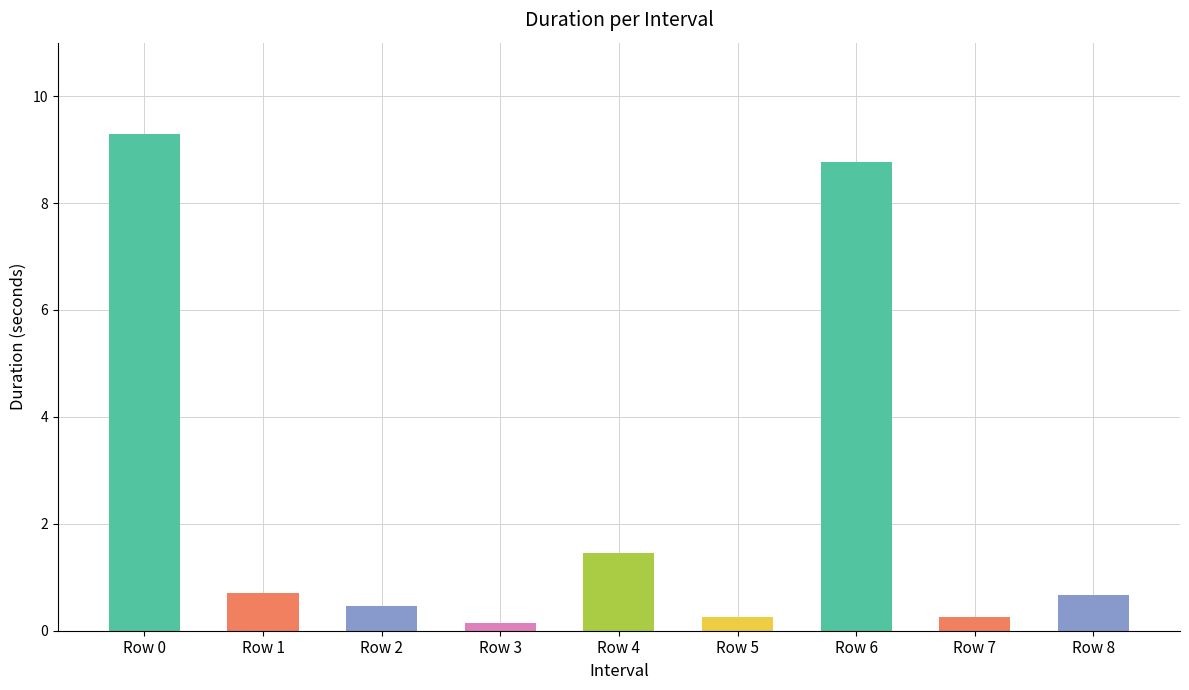

Count the number of categories in the chart.

9